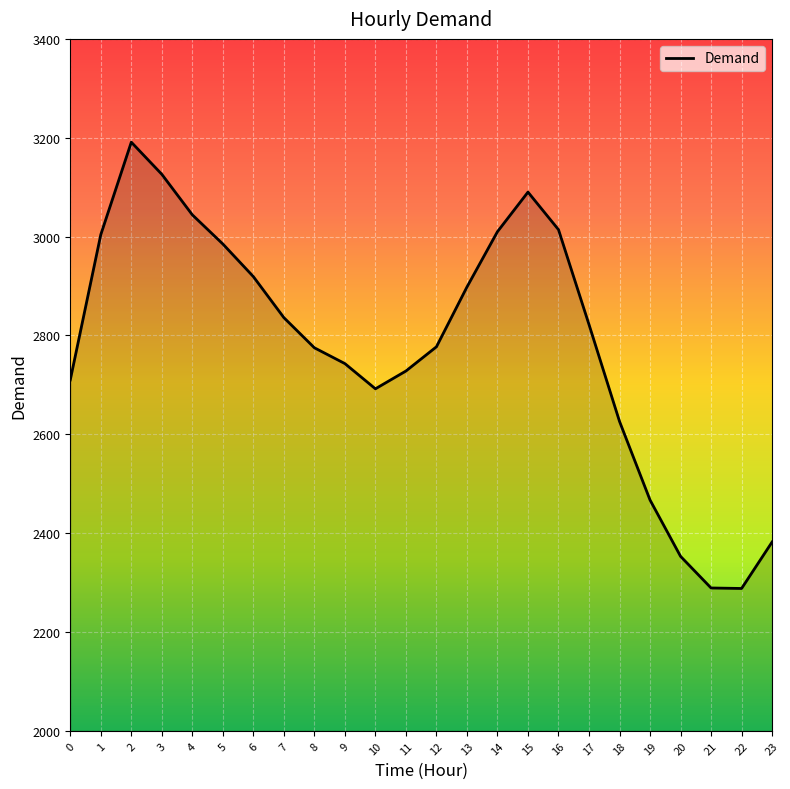

Is it true that the value at 12 is 708?

False